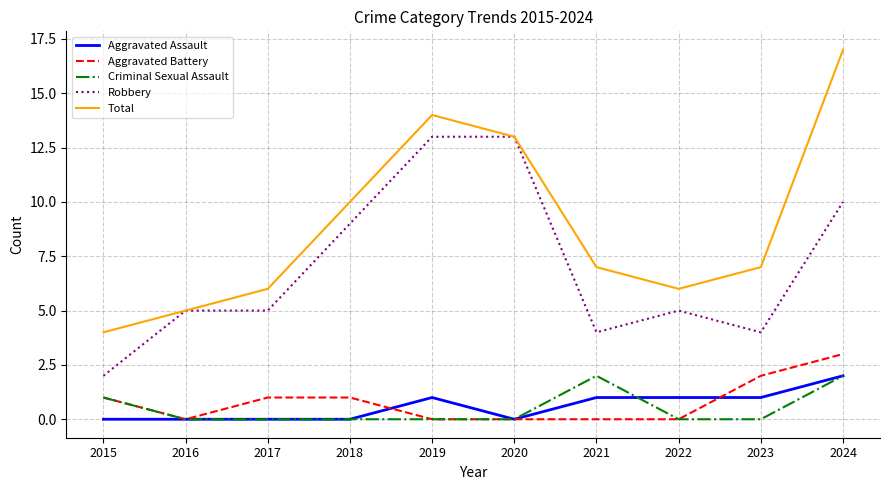

True or false: Aggravated Battery and Total intersect in this chart.

False